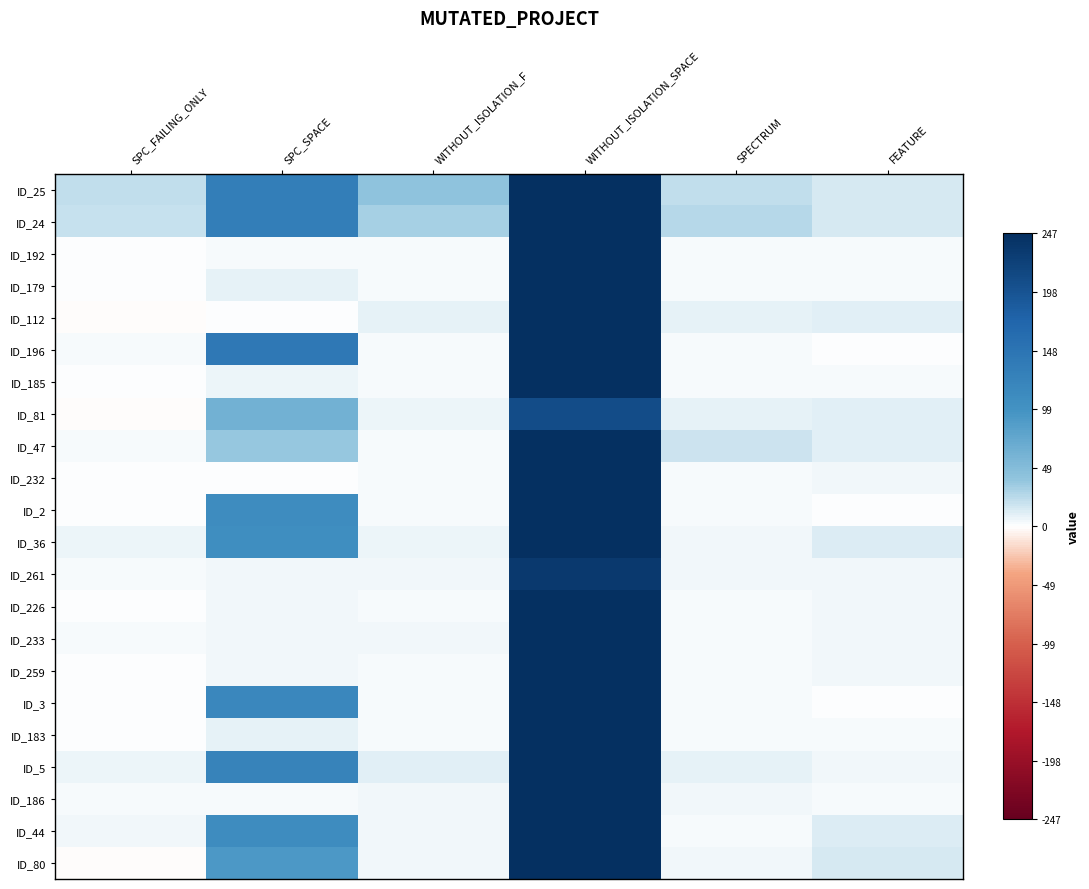

List the series in order of their peak value, lowest first.

ID_81, ID_261, ID_25, ID_24, ID_192, ID_179, ID_112, ID_196, ID_185, ID_47, ID_232, ID_2, ID_36, ID_226, ID_233, ID_259, ID_3, ID_183, ID_5, ID_186, ID_44, ID_80